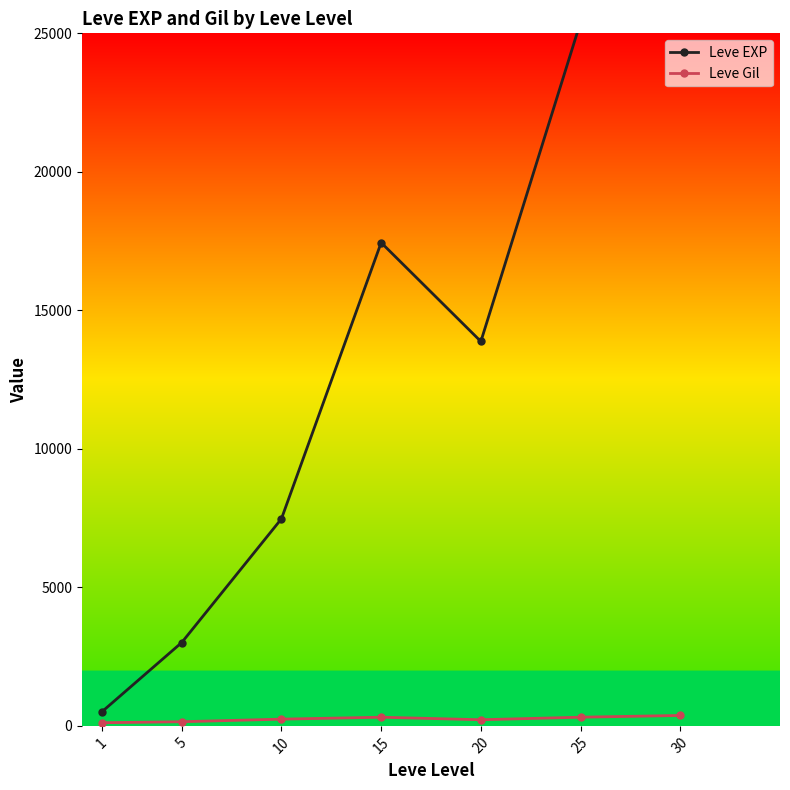

What is the value of the Leve Gil point at the 5th from the left?

220.8